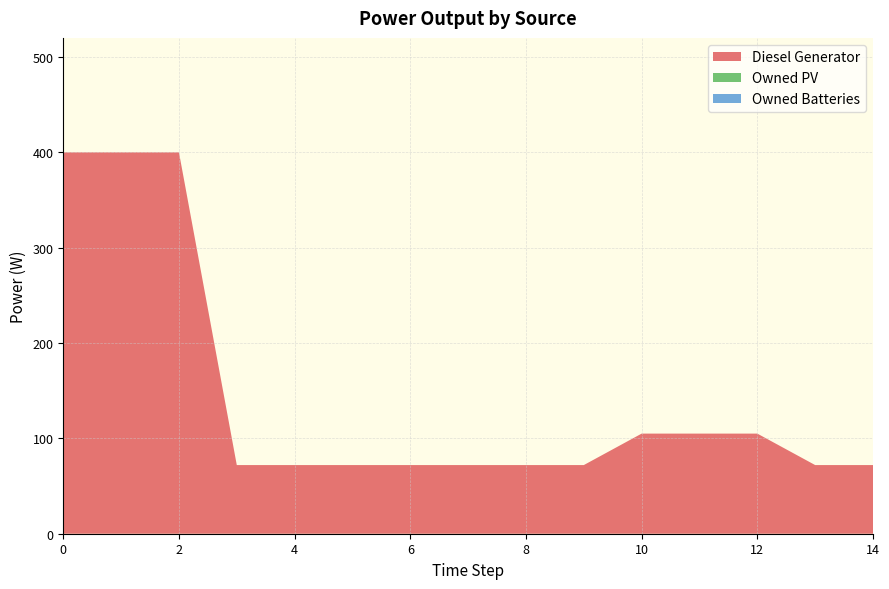

Reading left to right, transcribe all the data shown in this chart.

Diesel Generator: 0=400	1=400	2=400	3=72	4=72	5=72	6=72	7=72	8=72	9=72	10=105	11=105	12=105	13=72	14=72
Owned PV: 0=0	1=0	2=0	3=0	4=0	5=0	6=0	7=0	8=0	9=0	10=0	11=0	12=0	13=0	14=0
Owned Batteries: 0=0	1=0	2=0	3=0	4=0	5=0	6=0	7=0	8=0	9=0	10=0	11=0	12=0	13=0	14=0